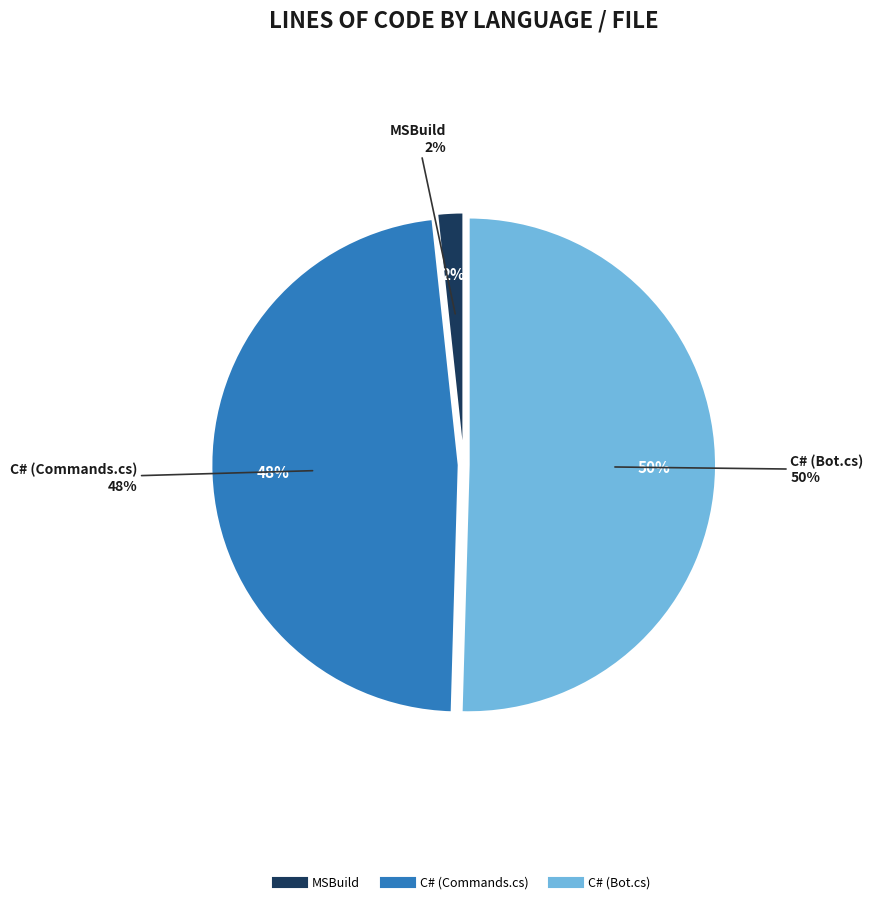

What percentage is the C# (Bot.cs) slice, to the nearest percent?

50%